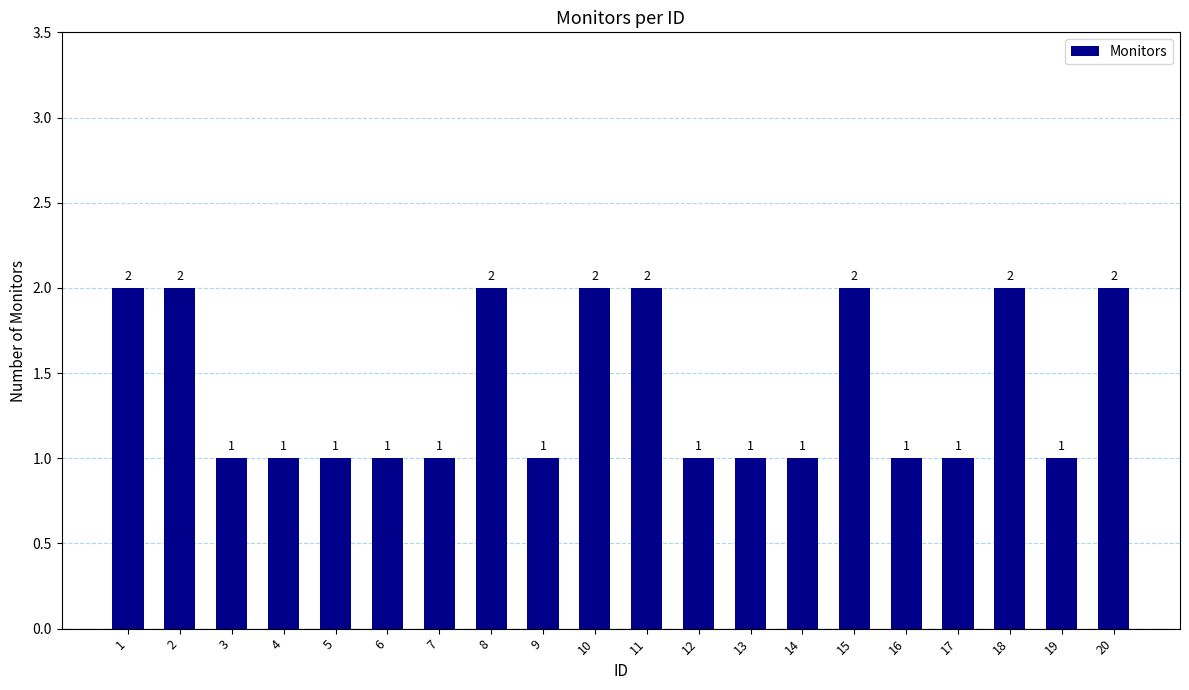

Reading right to left, what are all the values shown in this chart?

20=2	19=1	18=2	17=1	16=1	15=2	14=1	13=1	12=1	11=2	10=2	9=1	8=2	7=1	6=1	5=1	4=1	3=1	2=2	1=2